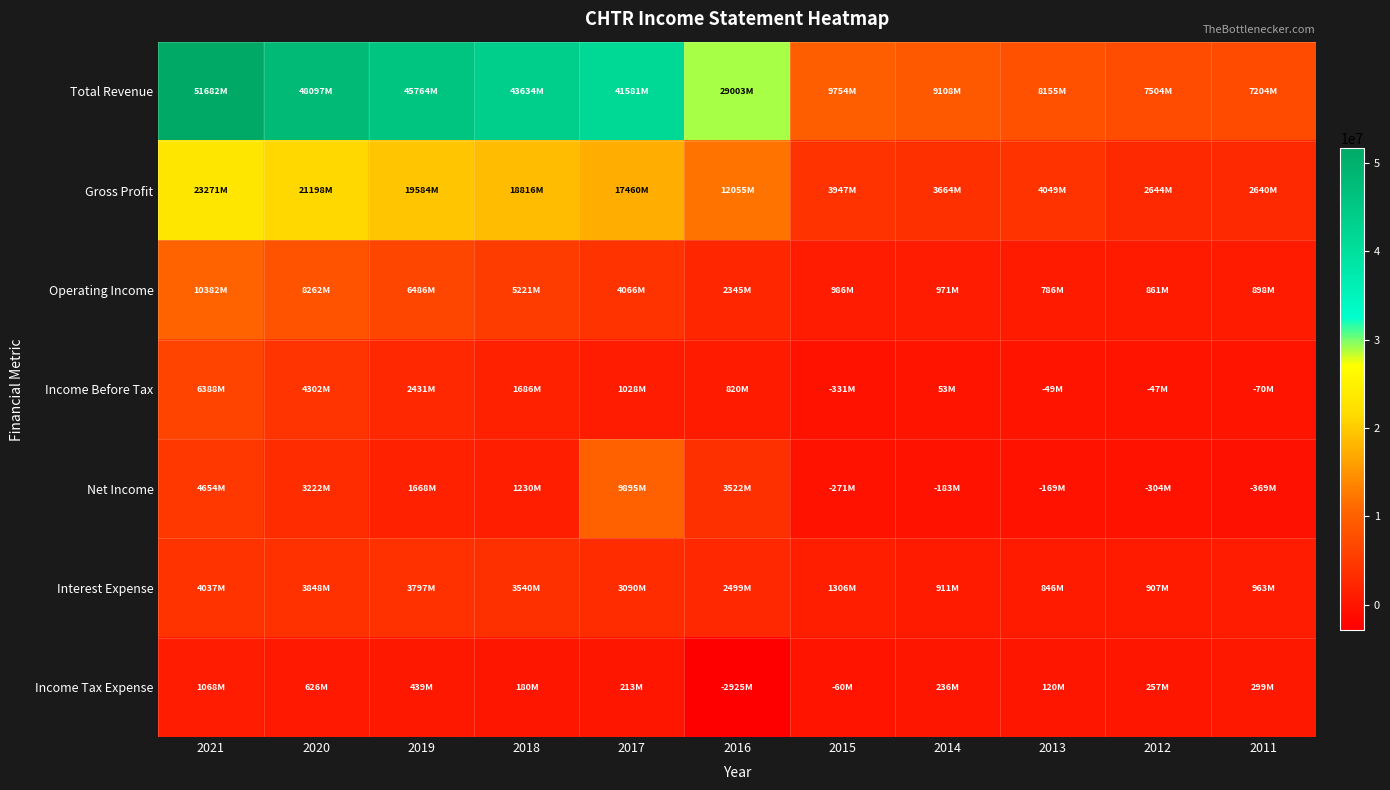

At how many categories does at least one series exceed 24303630?

6